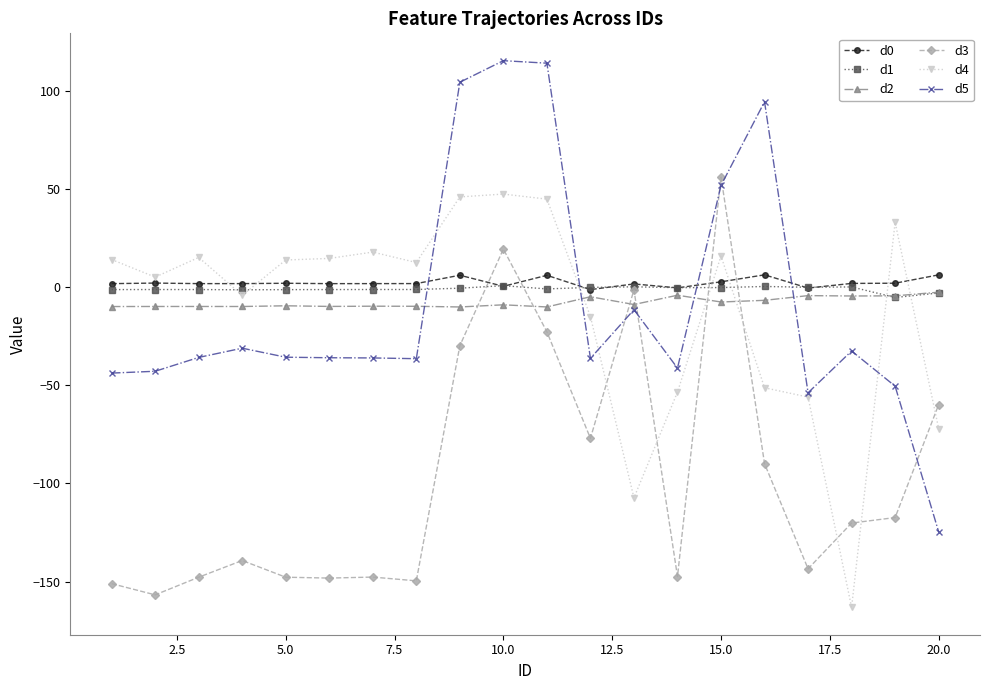

Which series has the largest range (max minus min)?

d5